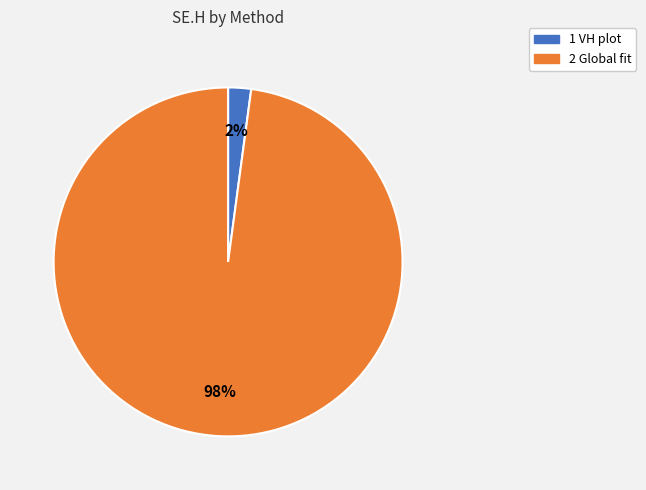

What percentage is the 2 Global fit slice, to the nearest percent?

98%